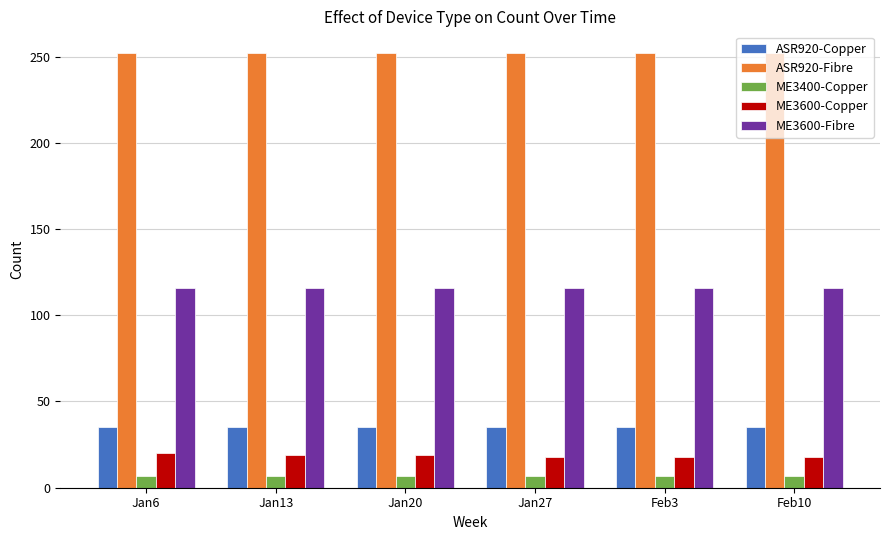

What is the spread (max minus min) of values at Feb3?

245